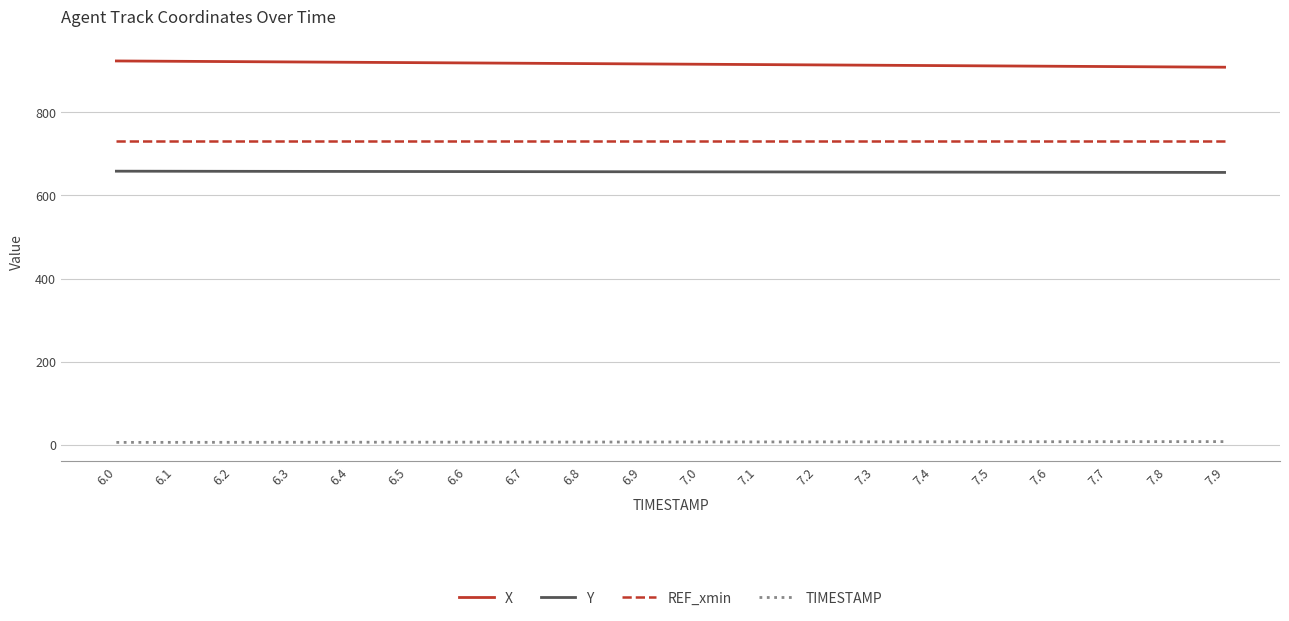

Is the value of Y at 7.2 greater than the value of REF_xmin at 6.2?

No